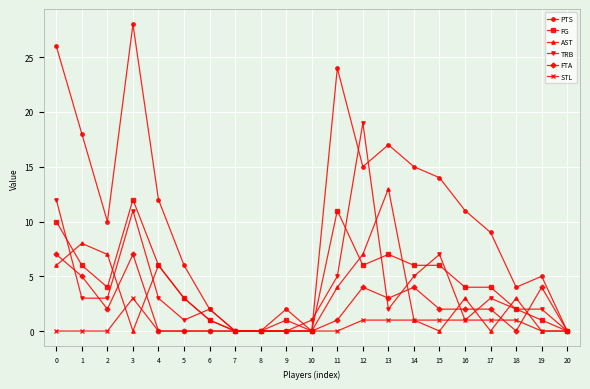

Reading left to right, transcribe all the data shown in this chart.

PTS: 0=26	1=18	2=10	3=28	4=12	5=6	6=2	7=0	8=0	9=2	10=0	11=24	12=15	13=17	14=15	15=14	16=11	17=9	18=4	19=5	20=0
FG: 0=10	1=6	2=4	3=12	4=6	5=3	6=1	7=0	8=0	9=1	10=0	11=11	12=6	13=7	14=6	15=6	16=4	17=4	18=2	19=1	20=0
AST: 0=6	1=8	2=7	3=0	4=6	5=3	6=1	7=0	8=0	9=0	10=0	11=4	12=7	13=13	14=1	15=0	16=3	17=0	18=3	19=0	20=0
TRB: 0=12	1=3	2=3	3=11	4=3	5=1	6=2	7=0	8=0	9=0	10=1	11=5	12=19	13=2	14=5	15=7	16=1	17=3	18=2	19=2	20=0
FTA: 0=7	1=5	2=2	3=7	4=0	5=0	6=0	7=0	8=0	9=0	10=0	11=1	12=4	13=3	14=4	15=2	16=2	17=2	18=0	19=4	20=0
STL: 0=0	1=0	2=0	3=3	4=0	5=0	6=0	7=0	8=0	9=0	10=0	11=0	12=1	13=1	14=1	15=1	16=1	17=1	18=1	19=0	20=0